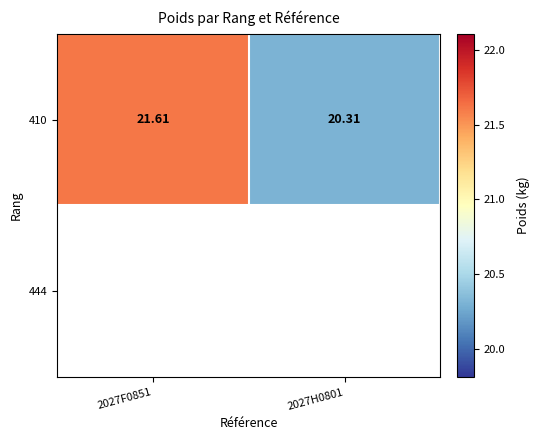

The 410 series shows 21.6 at 2027F0851. True or false?

True